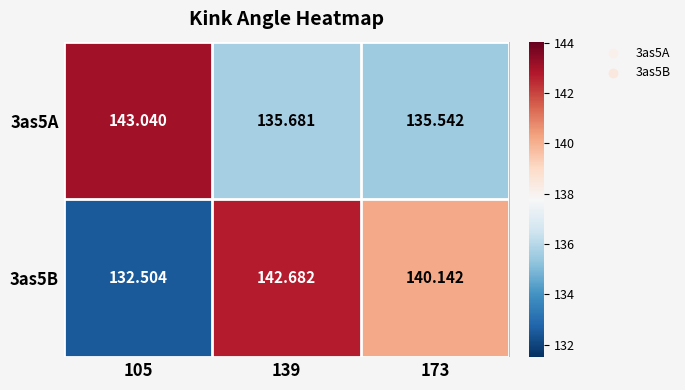

Is the value of 3as5B at 173 greater than the value of 3as5A at 105?

No